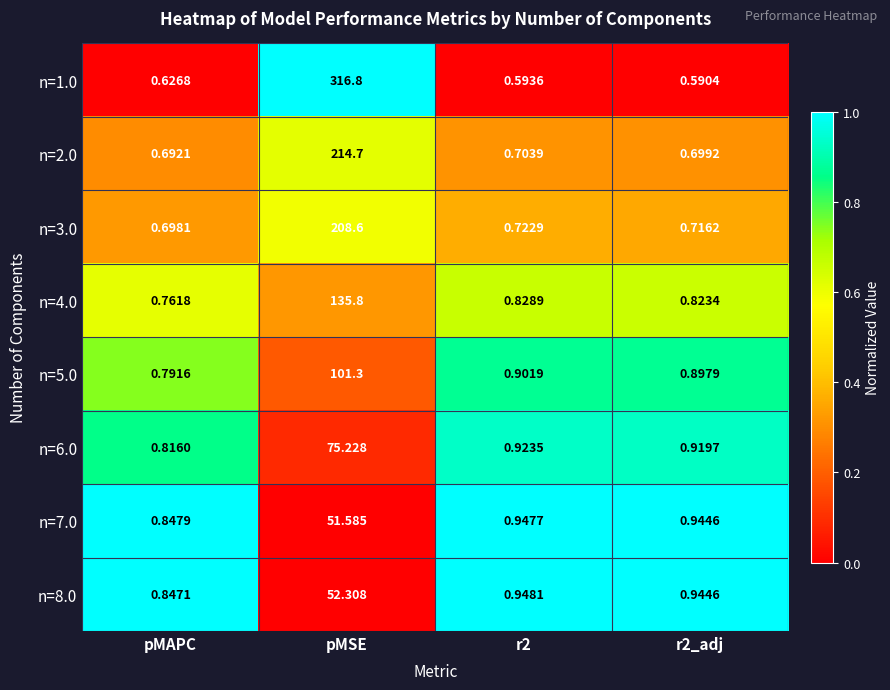

At which category does the chart reach its peak across all series?

pMSE